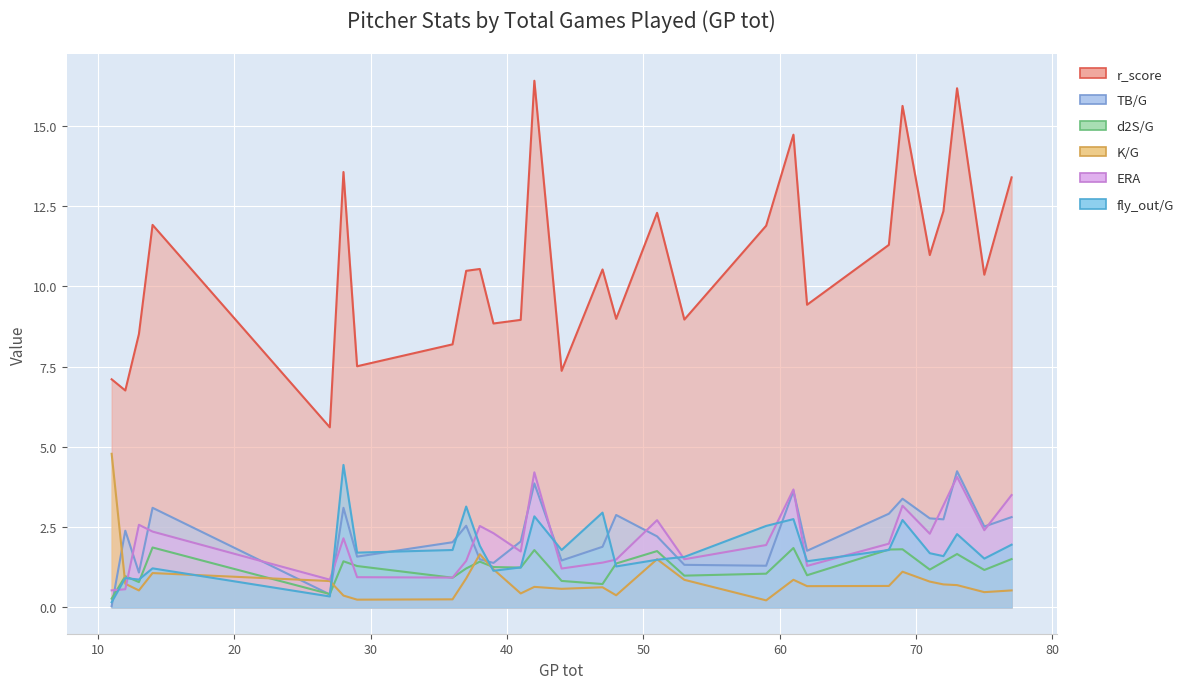

List the series in order of their peak value, lowest first.

d2S/G, ERA, TB/G, fly_out/G, K/G, r_score